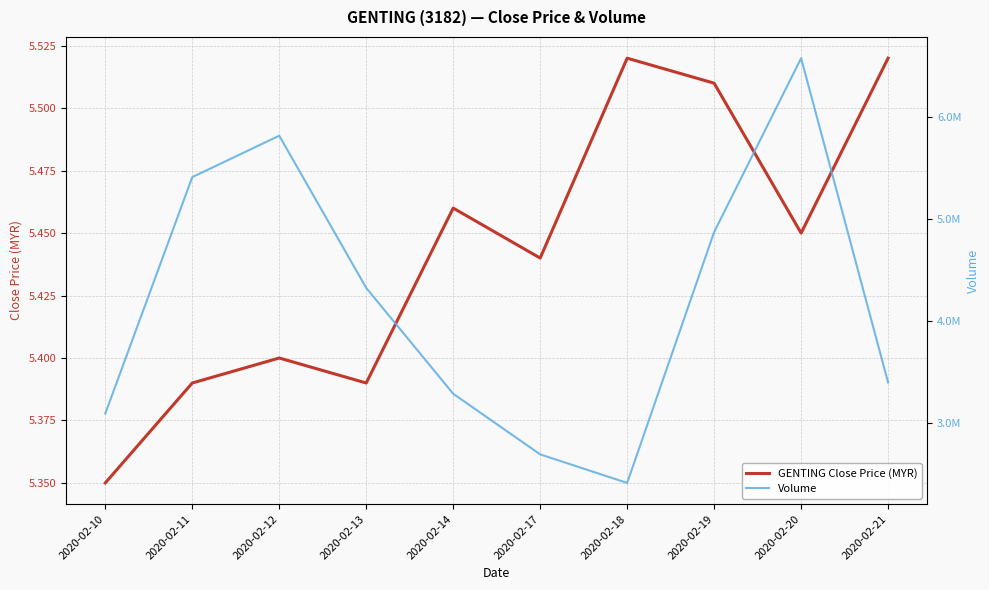

The value of GENTING Close Price (MYR) at 2020-02-18 is 2.1. True or false?

False